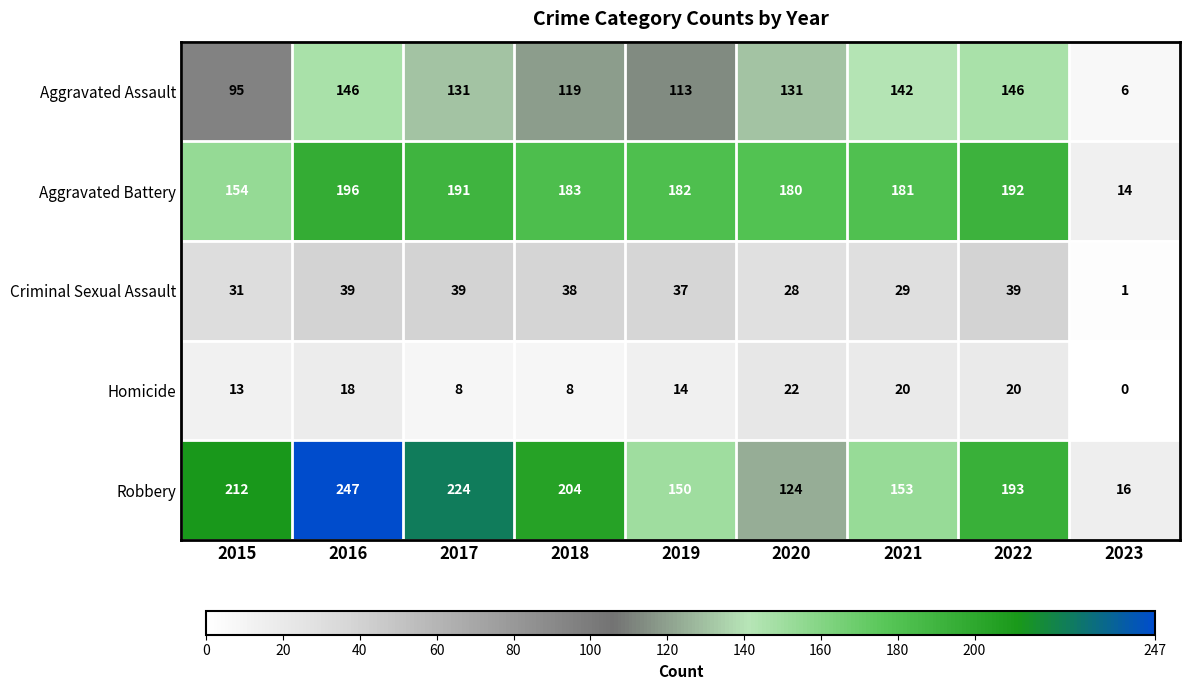

What is the approximate value of Aggravated Assault at 2022, to the nearest 10?

150